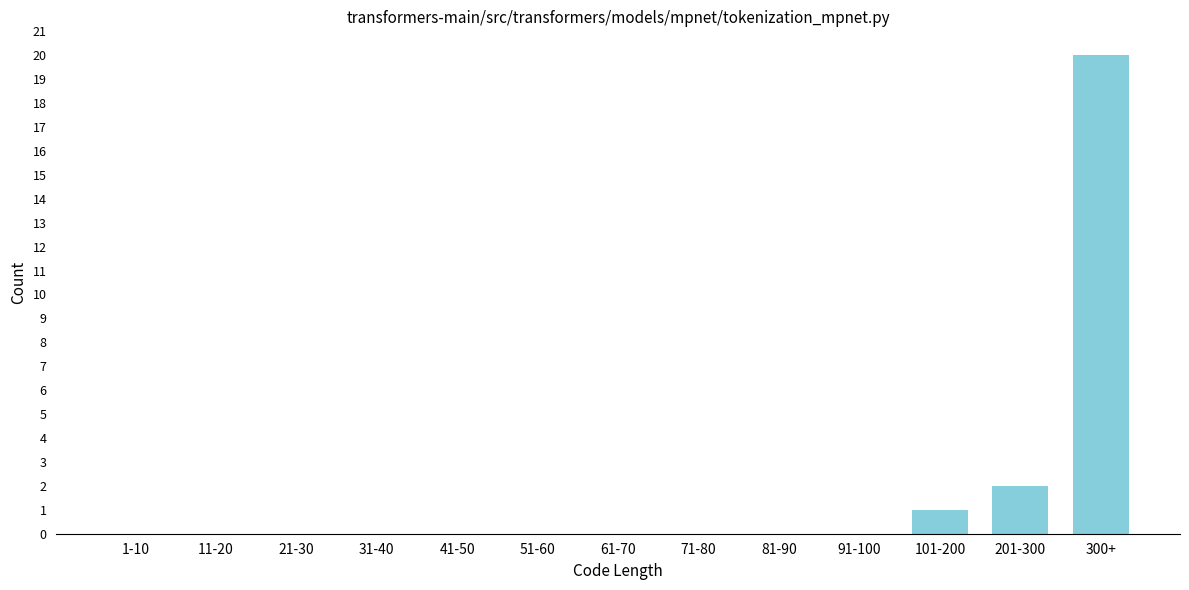

Reading left to right, transcribe all the data shown in this chart.

1-10=0	11-20=0	21-30=0	31-40=0	41-50=0	51-60=0	61-70=0	71-80=0	81-90=0	91-100=0	101-200=1	201-300=2	300+=20